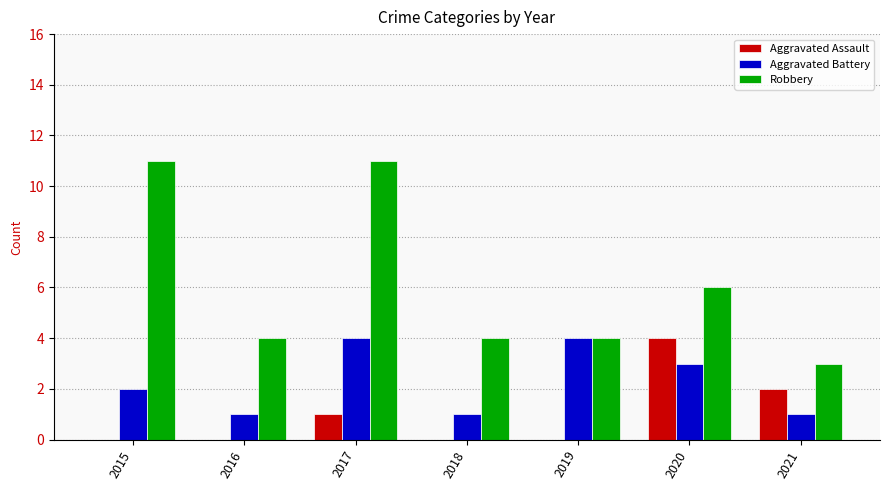

Which series changed the most between 2019 and 2020?

Aggravated Assault